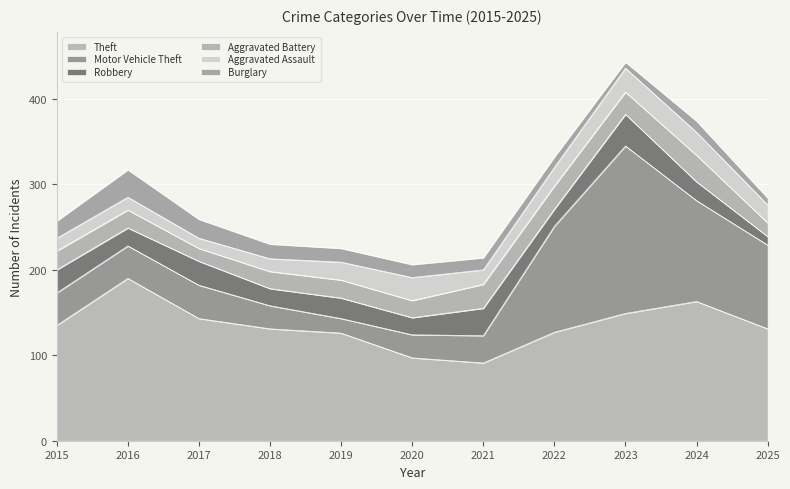

True or false: Aggravated Battery and Theft intersect in this chart.

False